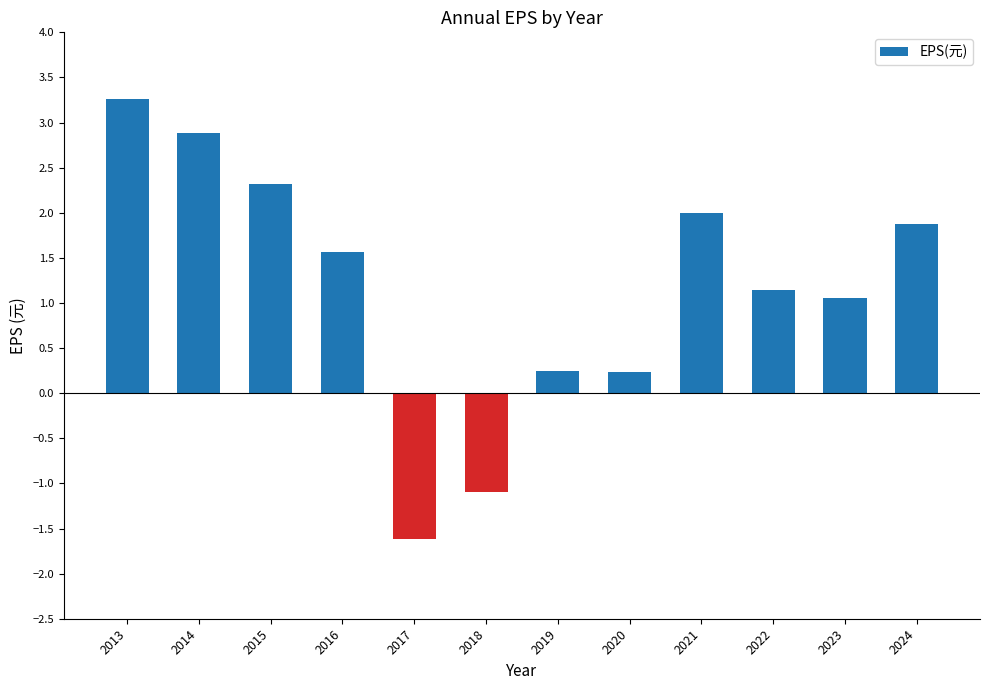

Where does the data first go above 1?

2013